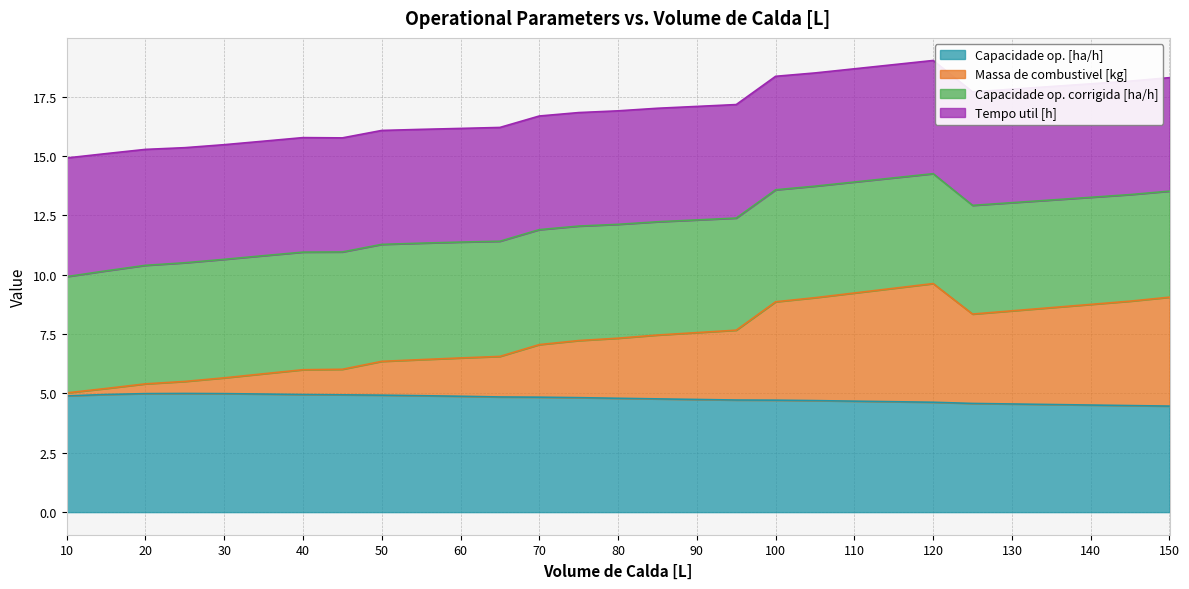

Does the chart have visible grid lines?

Yes